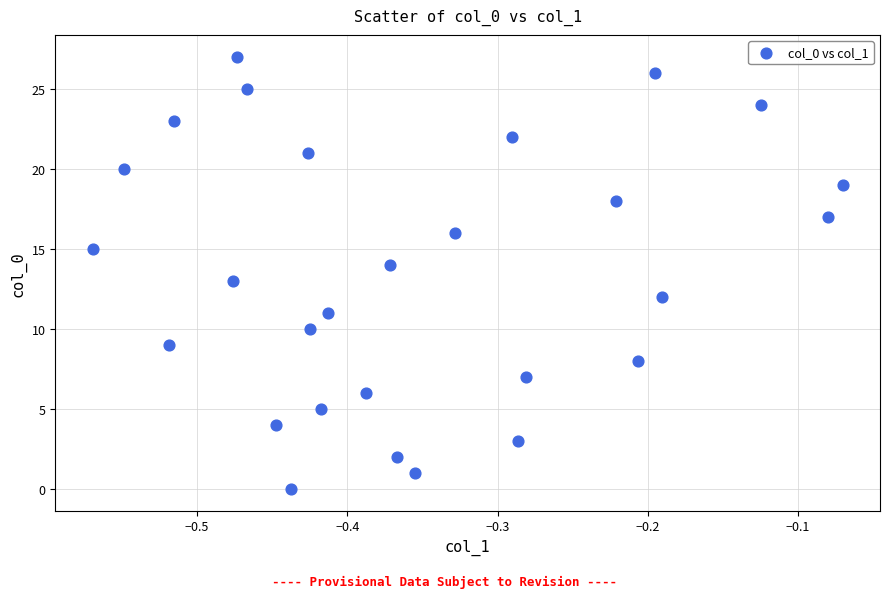

What is the range of Y values (max minus min)?

27